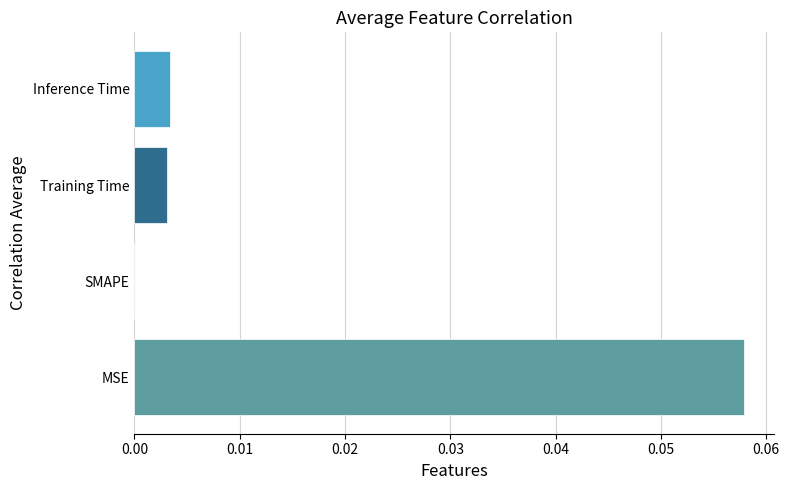

Are the bars horizontal?

Yes